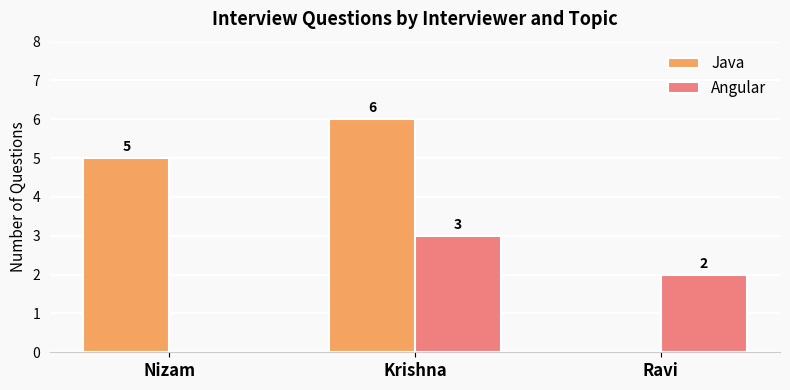

Where is Angular nearest to the value 1?

Nizam